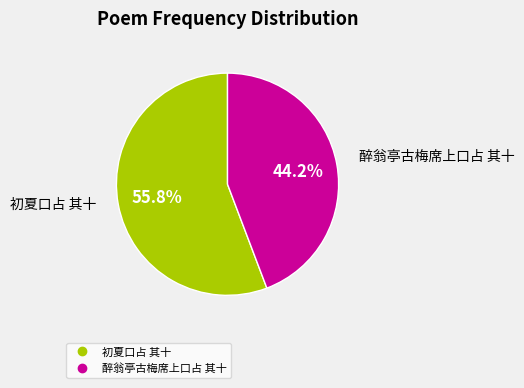

What is the largest slice in the pie chart?

初夏口占 其十